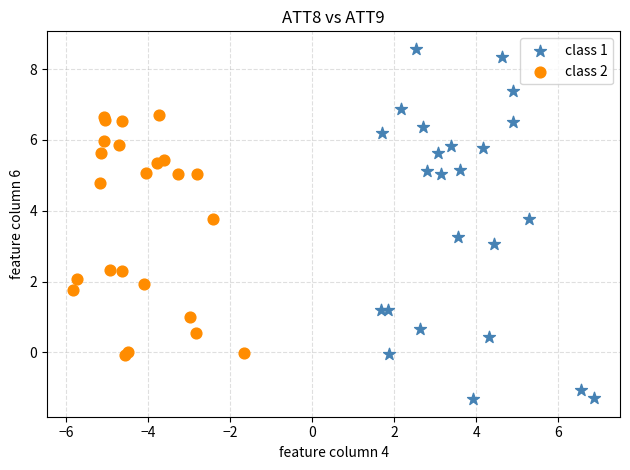

Which series contains the lowest Y value?

class 1